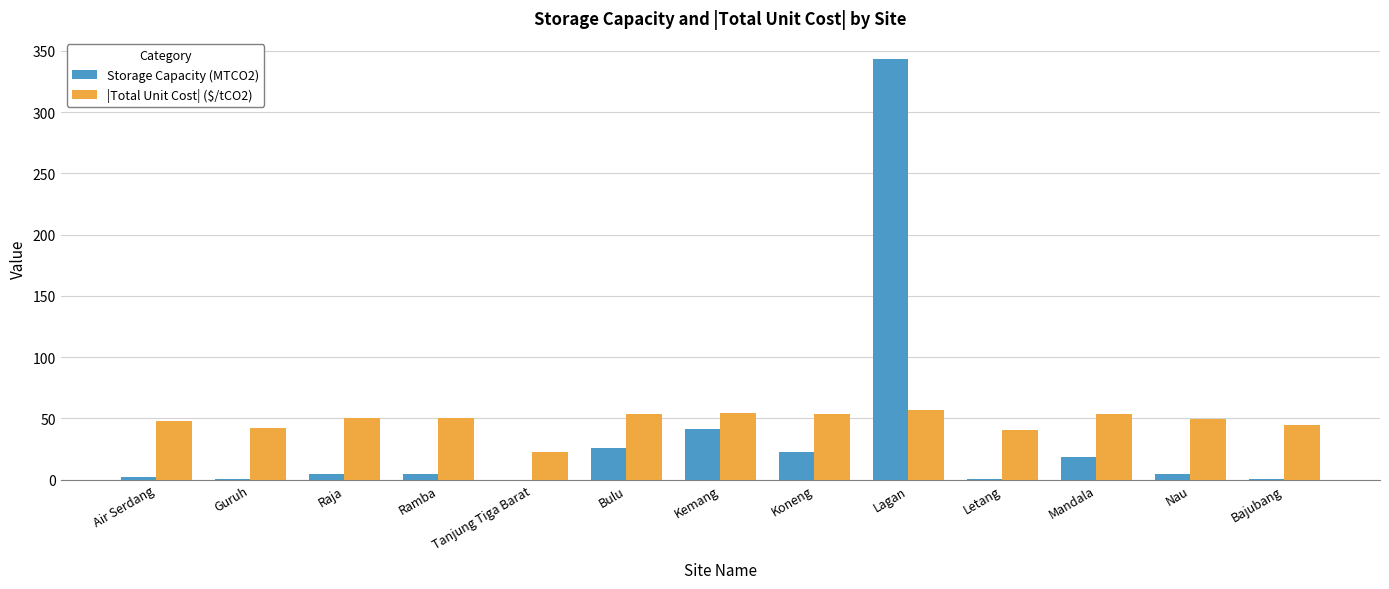

The Storage Capacity (MTCO2) series shows 36.0 at Koneng. True or false?

False